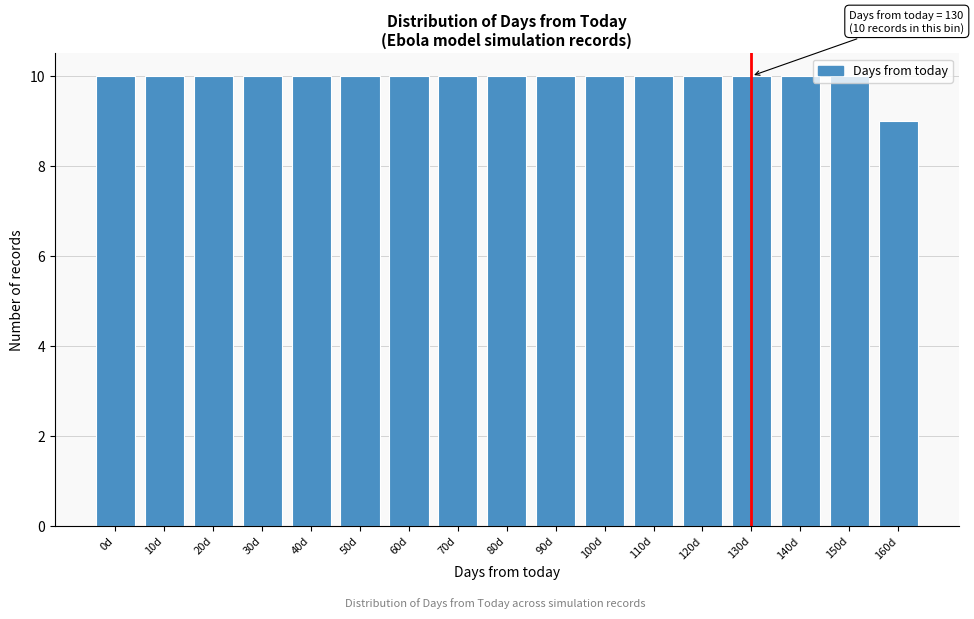

Approximately how many times larger is the value at 40d compared to 160d?

1.1